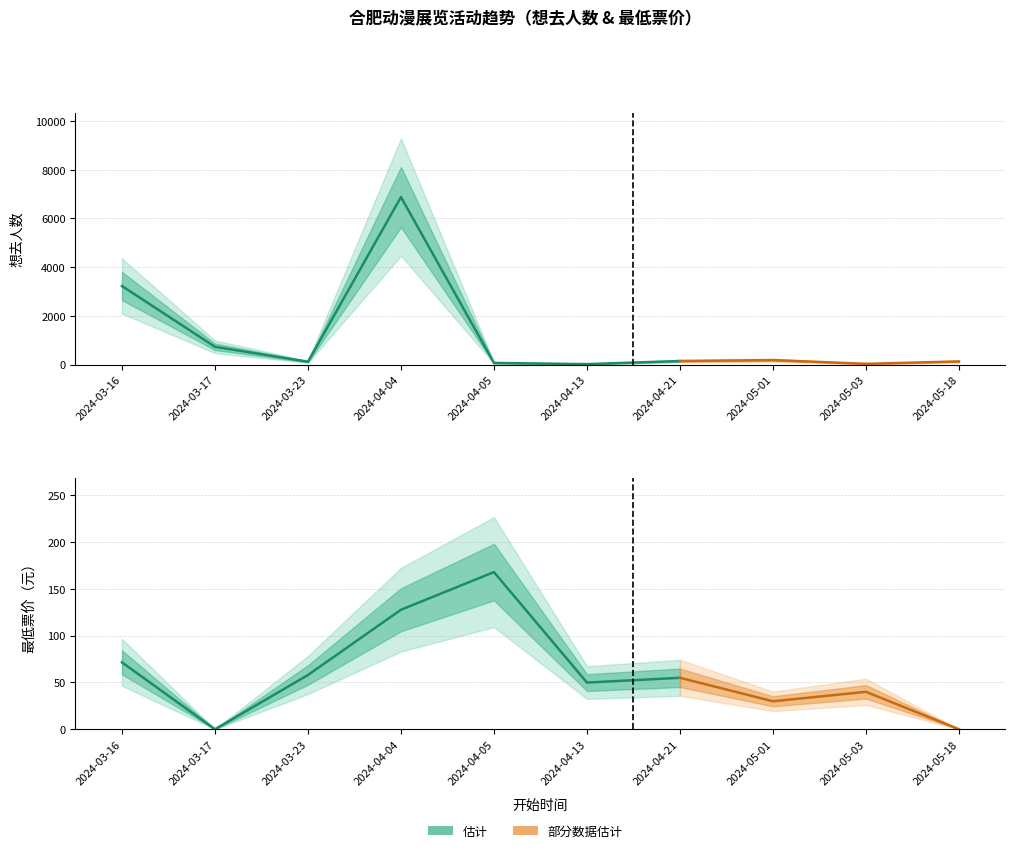

What is the difference between the 想去人数 values at 2024-04-04 and 2024-03-23?

6759.0